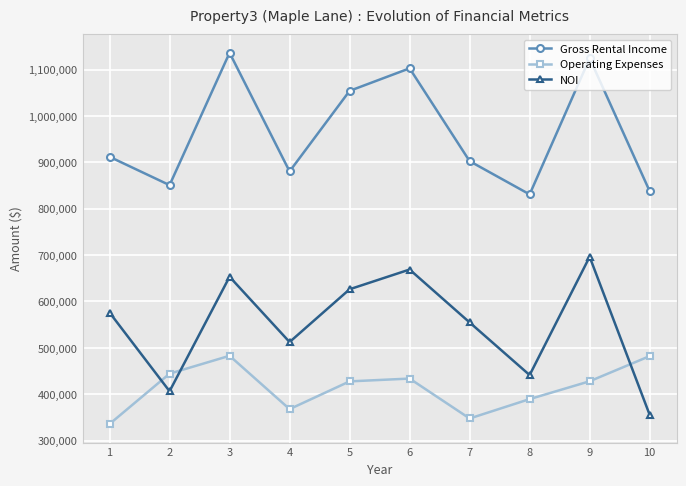

Where is the first local minimum for Gross Rental Income?

2